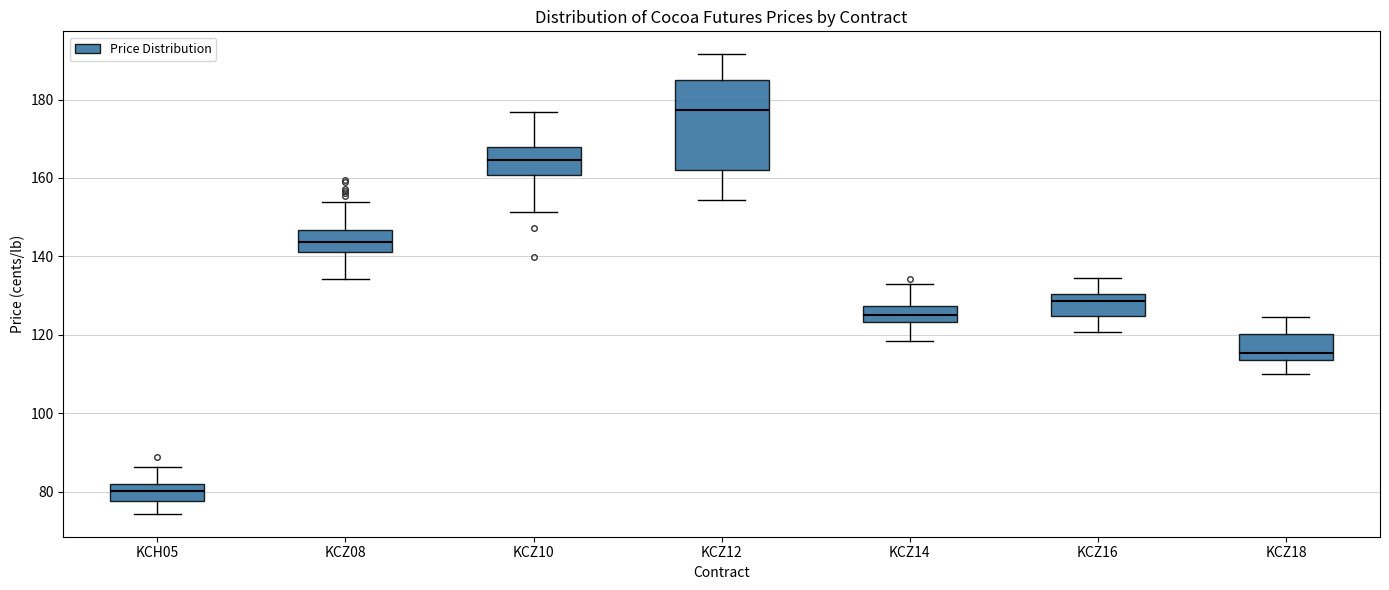

Which box is the tallest, from its lower edge to its upper edge?

KCZ12